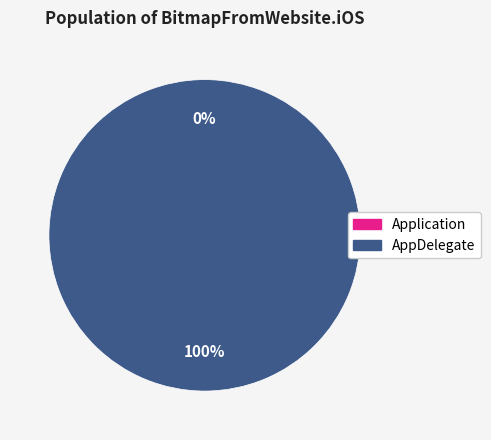

To the nearest percent, what is the combined percentage of AppDelegate and Application?

100%